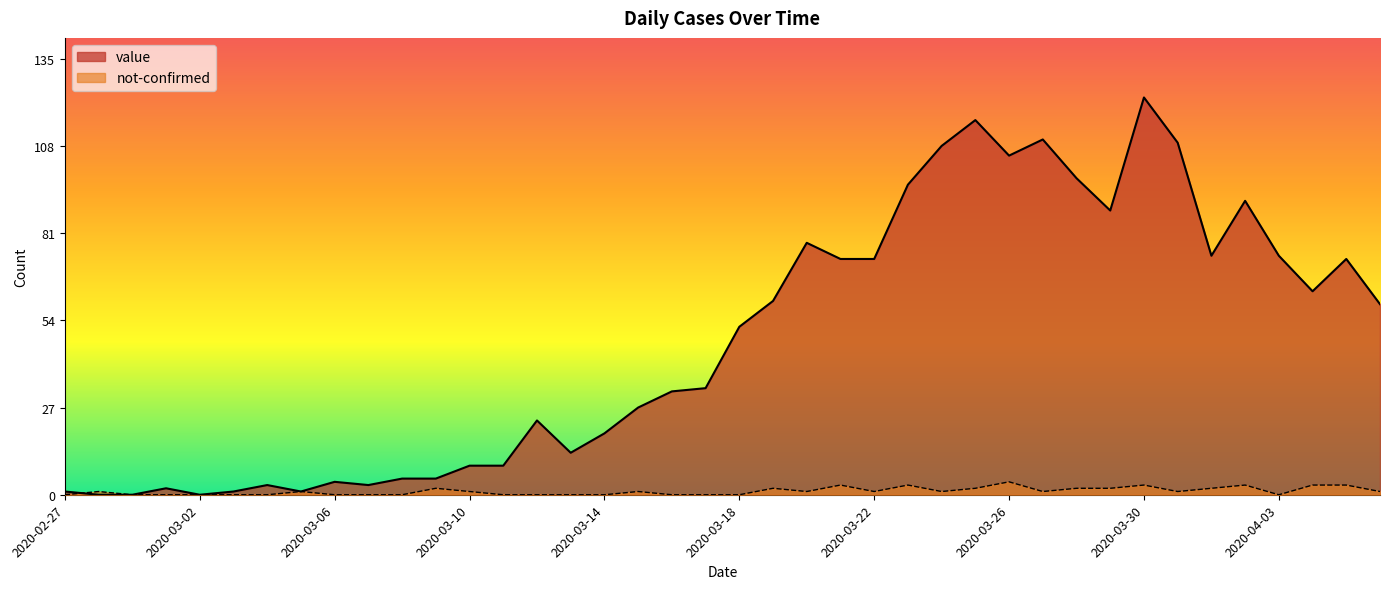

What is the average value of the not-confirmed series?

1